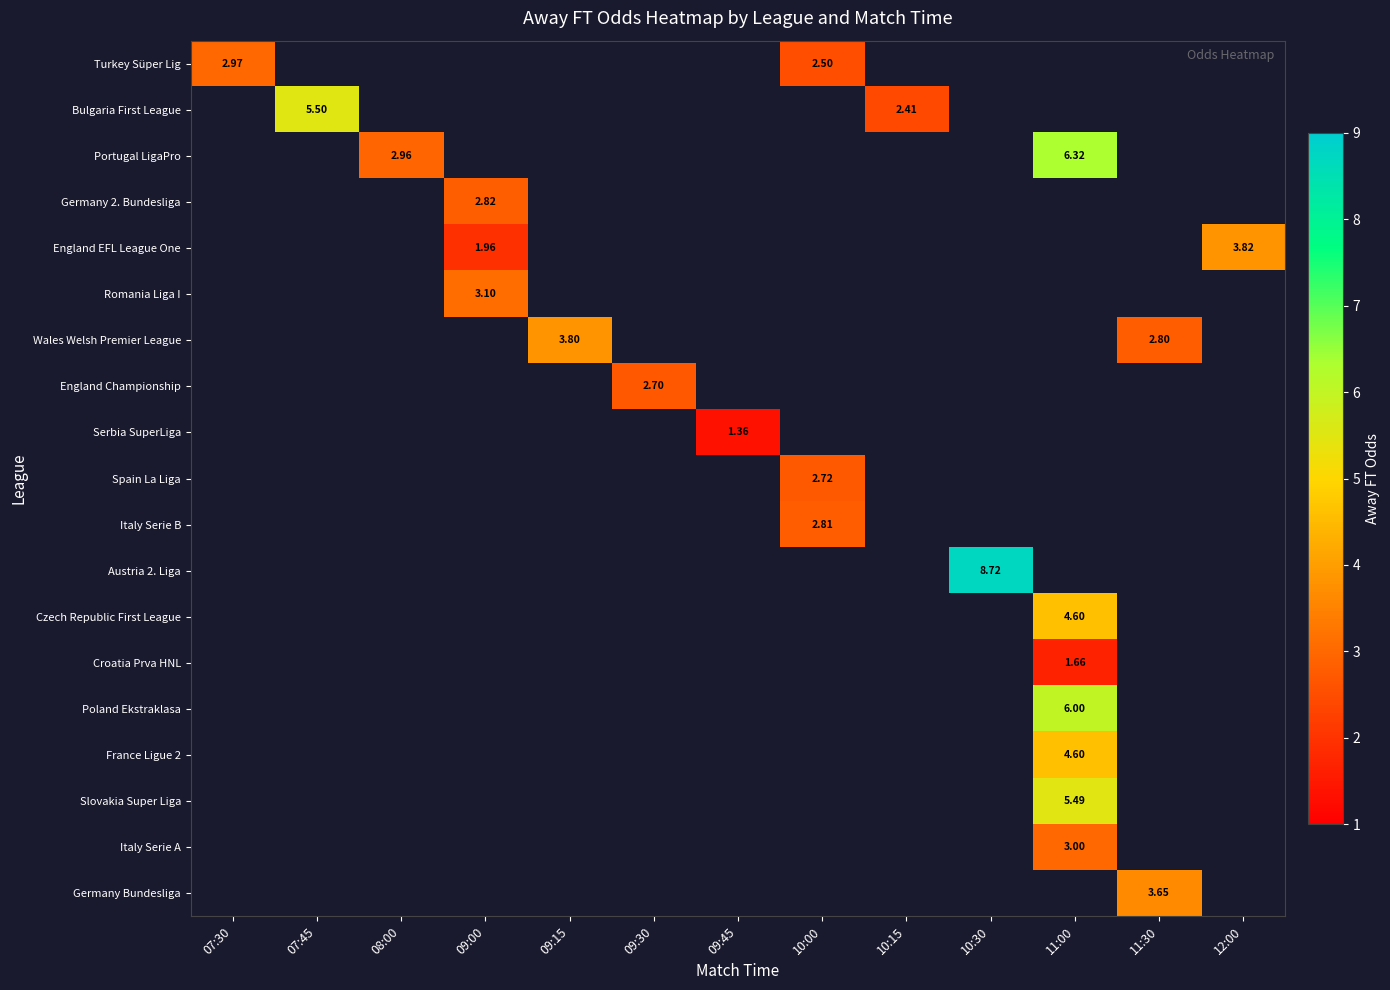

List the labels in order of Germany Bundesliga value, smallest first.

07:30, 07:45, 08:00, 09:00, 09:15, 09:30, 09:45, 10:00, 10:15, 10:30, 11:00, 11:30, 12:00